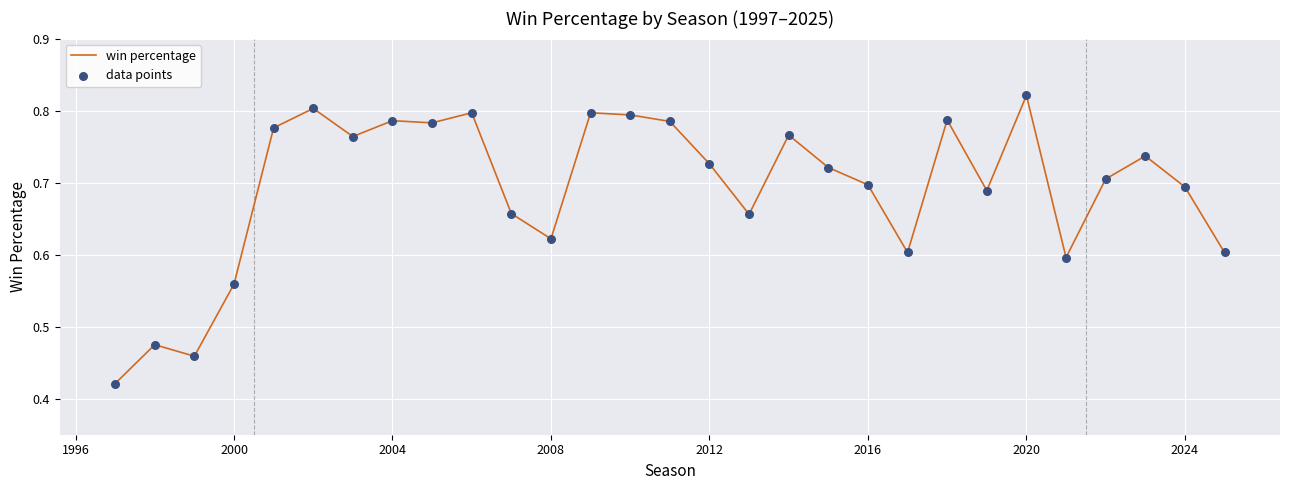

How many lines are shown in the chart?

1